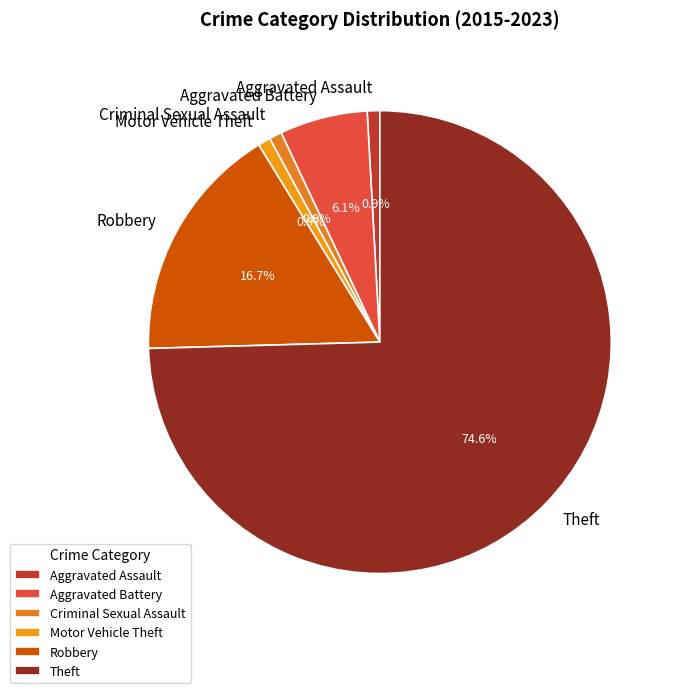

True or false: Aggravated Assault accounts for 1% of the total.

True